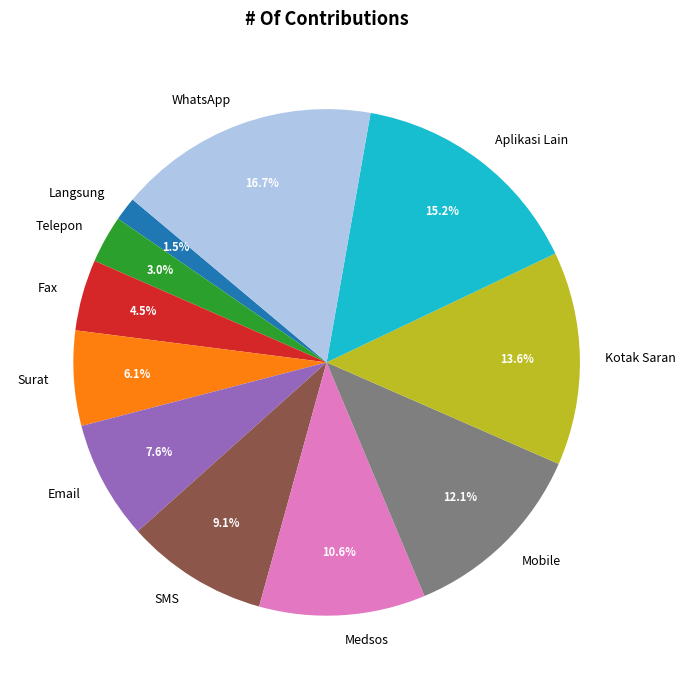

Is there any slice that represents more than half of the pie?

No